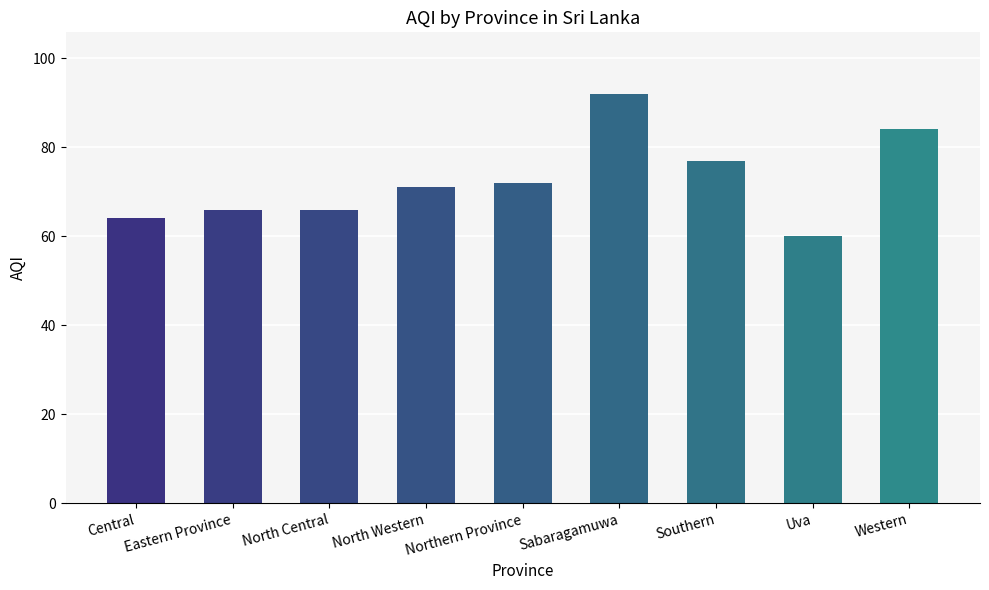

What is the label of the 5th bar from the right?

Northern Province